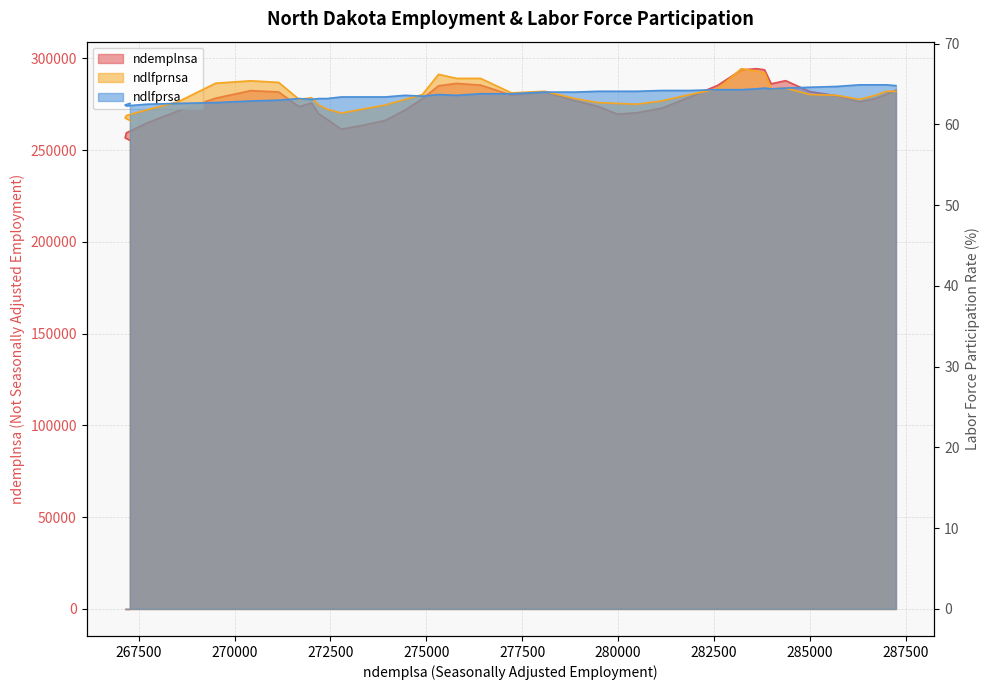

Rank the series by their maximum value, from lowest to highest.

ndlfprsa, ndlfprnsa, ndemplnsa